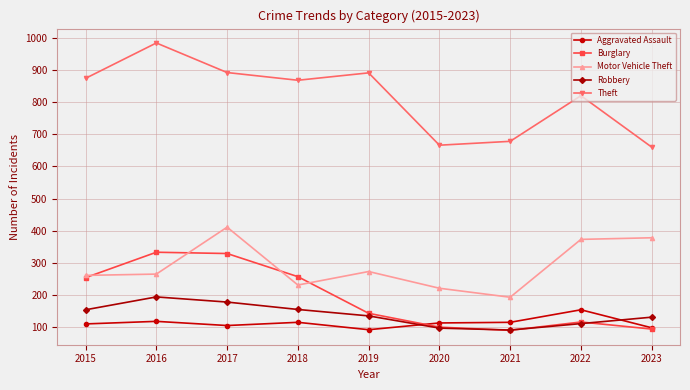

Does the chart have visible grid lines?

Yes